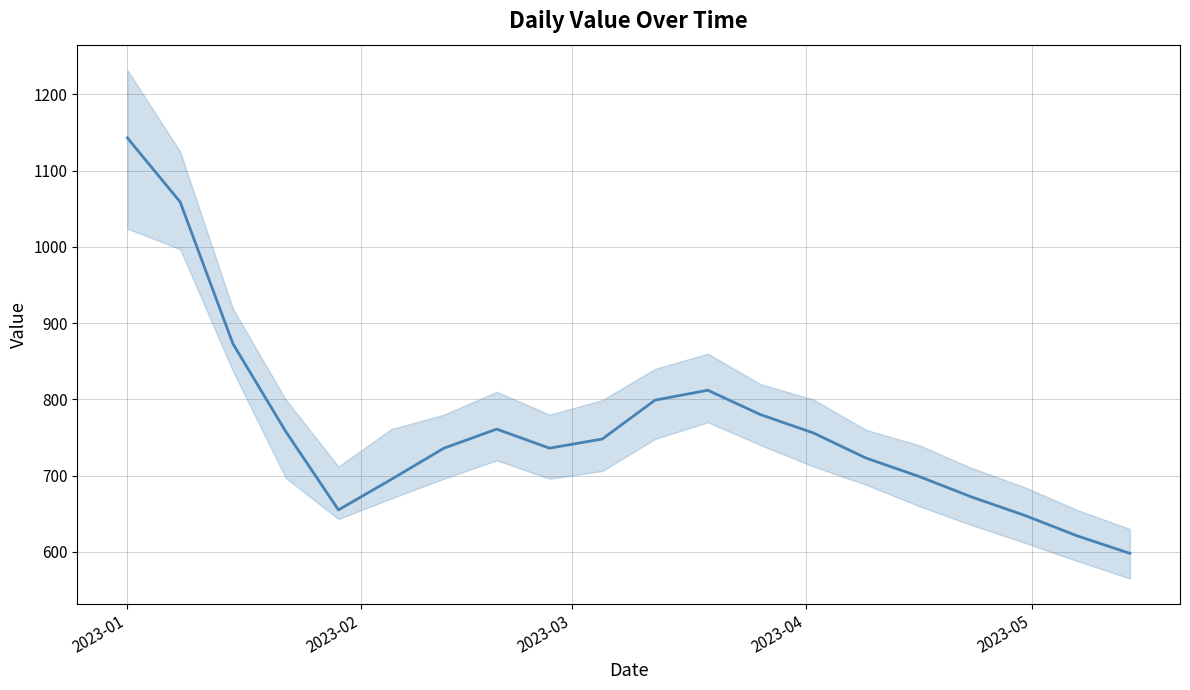

Which label corresponds to the largest value in the chart?

2023-01